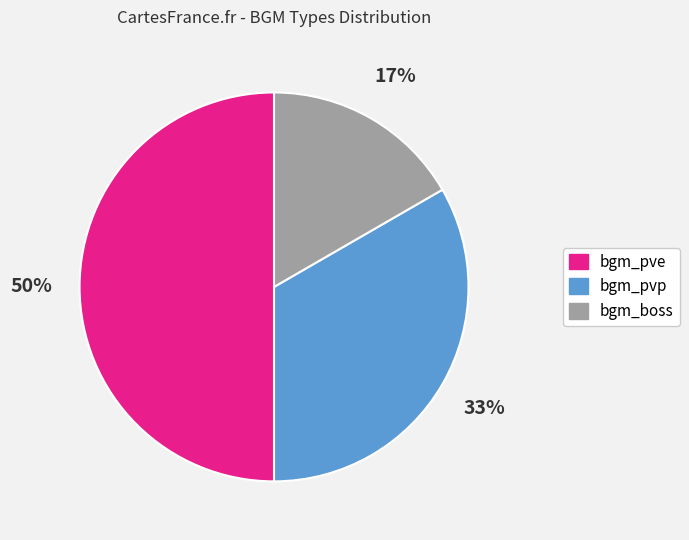

Does bgm_boss represent more than half of the total?

No